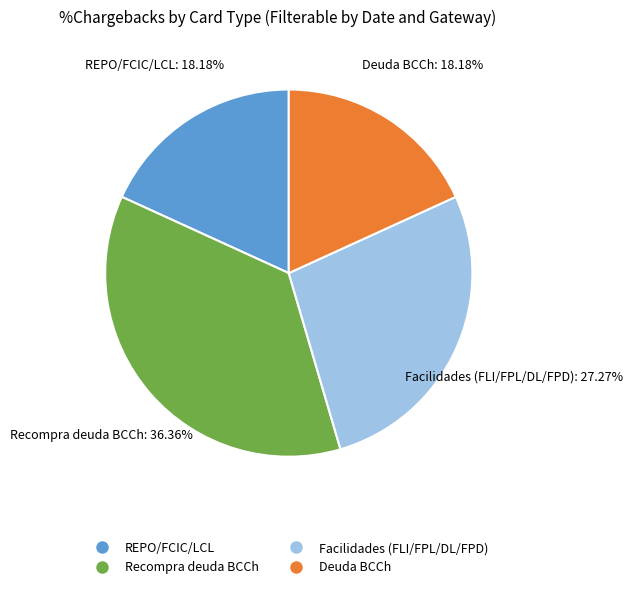

Is there any slice that represents more than half of the pie?

No